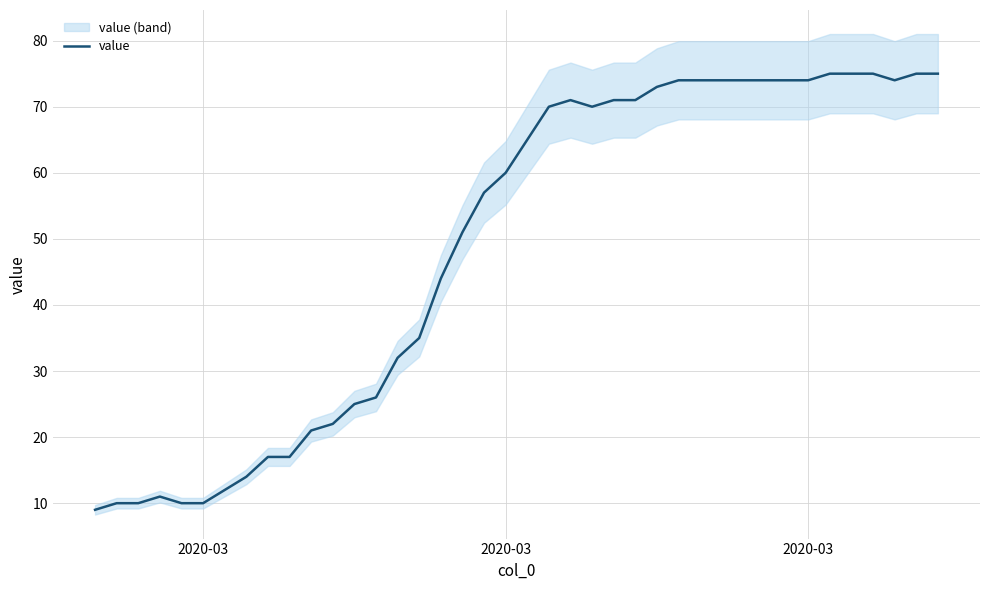

Count the number of values greater than 65.

19